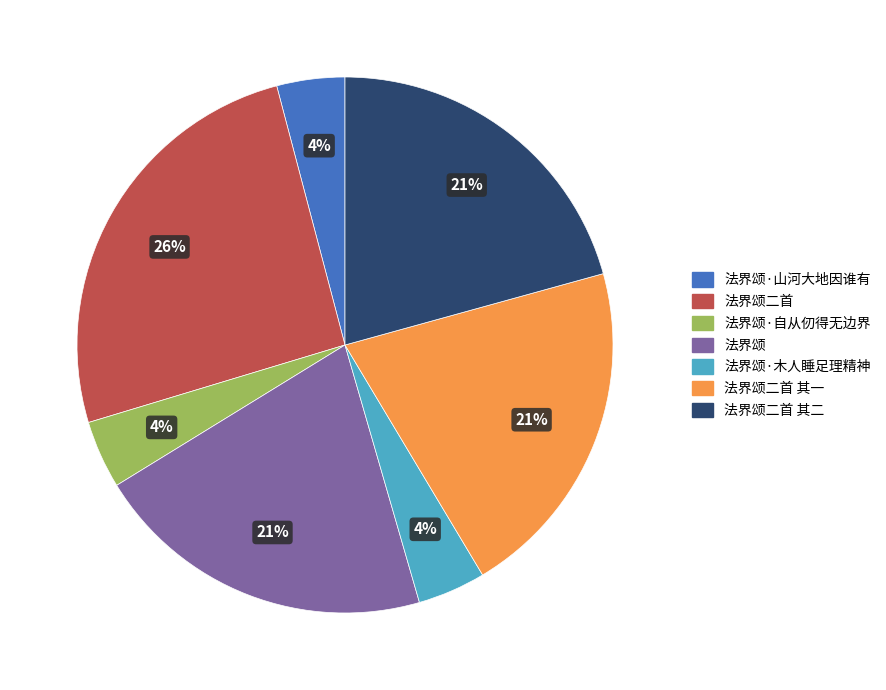

Which category has the biggest portion of the pie?

法界颂二首